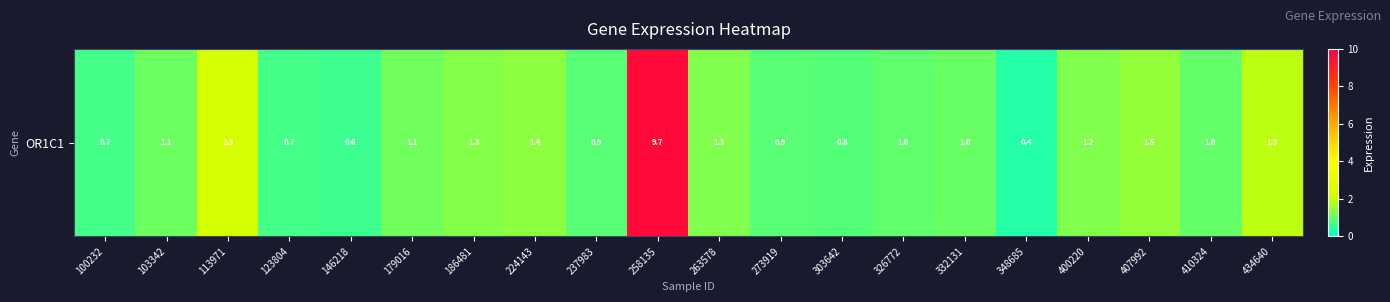

Reading left to right, extract all data points from this chart.

100232=0.7	103342=1.1	113971=2.3	123804=0.7	146218=0.6	179016=1.1	186481=1.3	224143=1.4	237983=0.9	258135=9.7	263578=1.3	273919=0.9	303642=0.8	326772=1.0	332131=1.0	348685=0.4	400220=1.2	407992=1.5	410324=1.0	434640=1.9